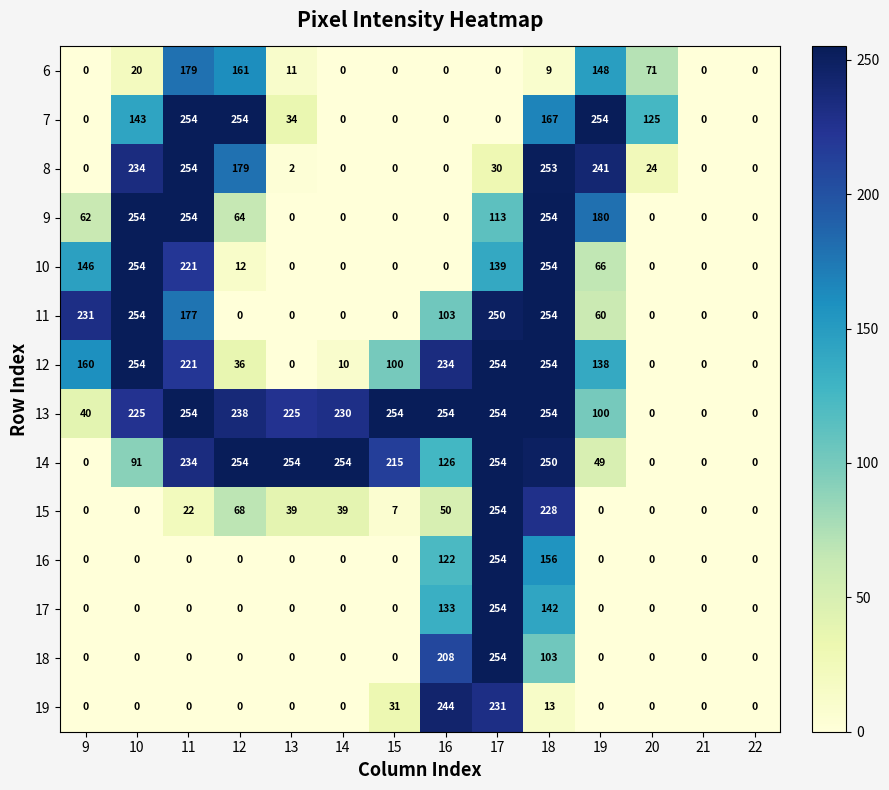

What is the sum of all 11 values?

1329